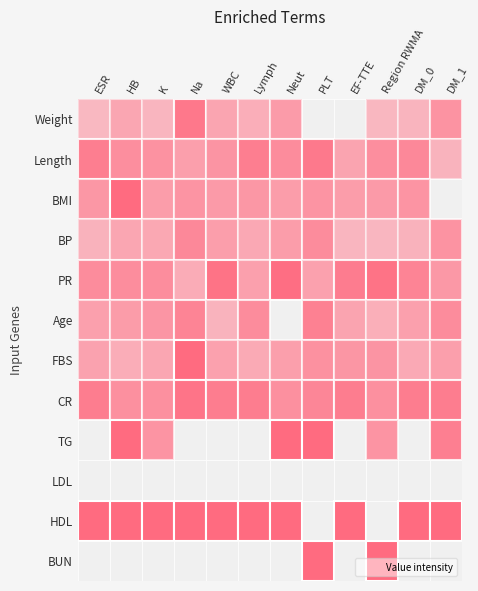

How many categories are shown in the chart?

12